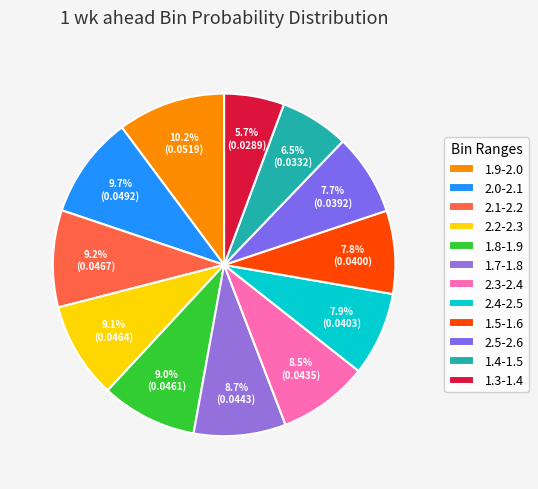

What percentage is the 1.9-2.0 slice, to the nearest percent?

10%